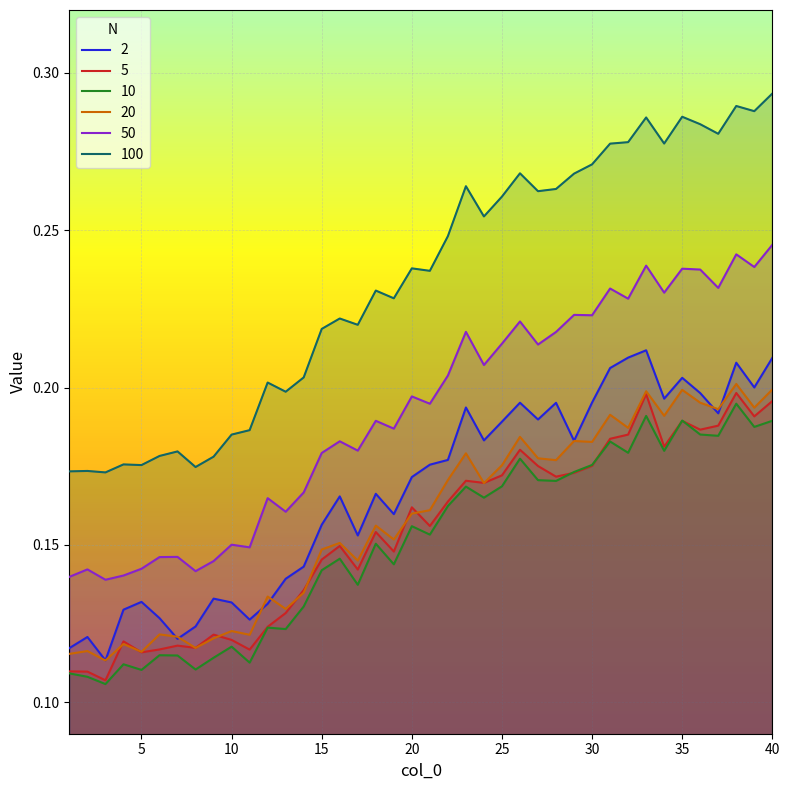

How many distinct data groups are displayed?

6